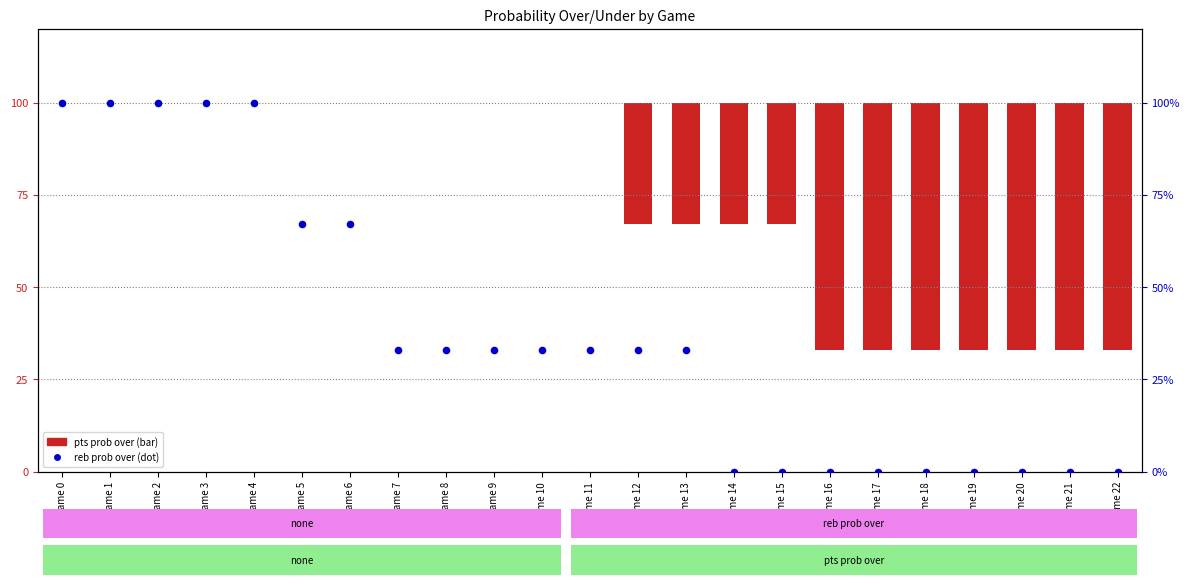

Which series has the largest total across all categories?

reb prob over